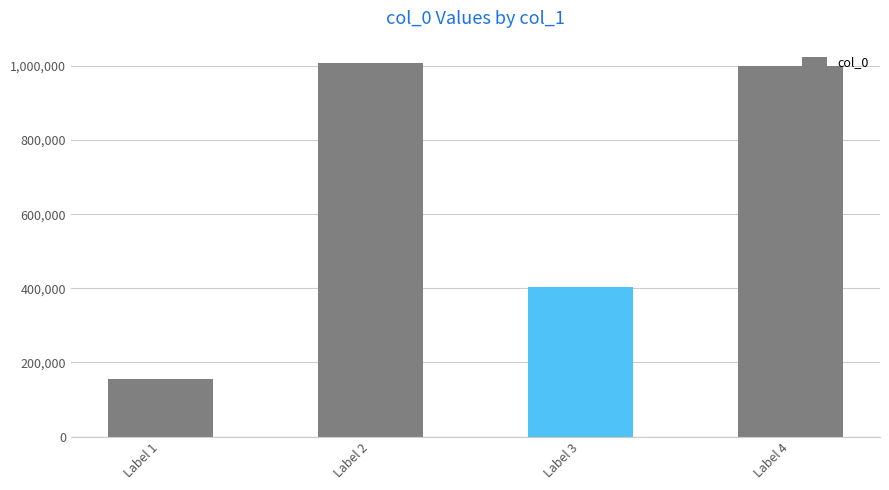

Reading left to right, transcribe all the data shown in this chart.

Label 1=155661	Label 2=1006844	Label 3=404873	Label 4=998870